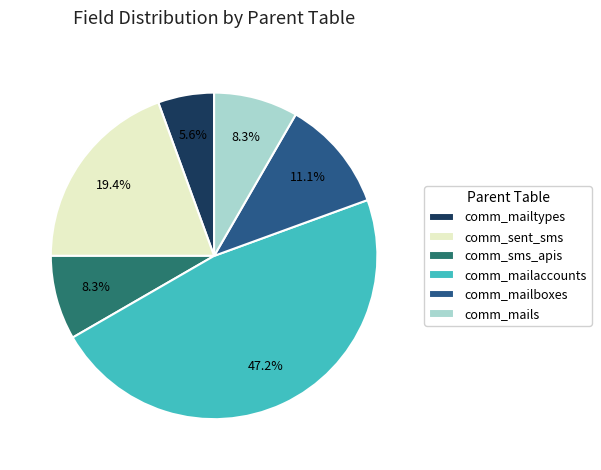

To the nearest percent, what is the difference between the largest and smallest slice percentages?

42%